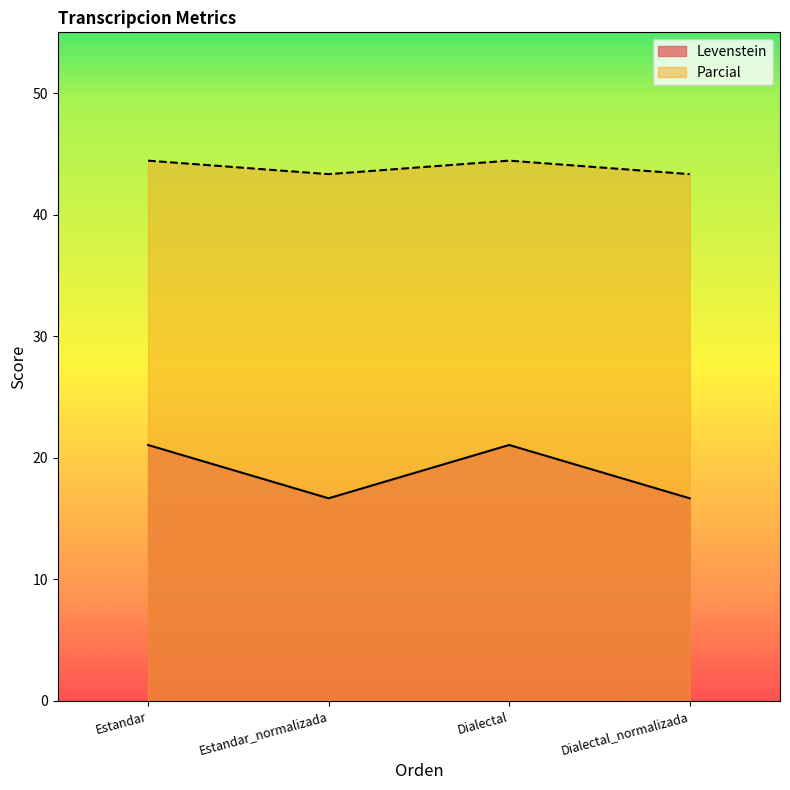

What is the minimum value shown in the chart?

16.7